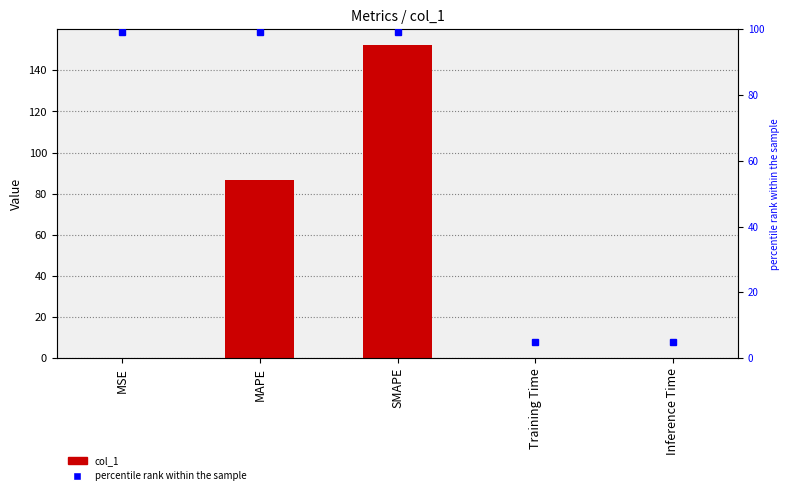

What is the maximum value for col_1?

152.4